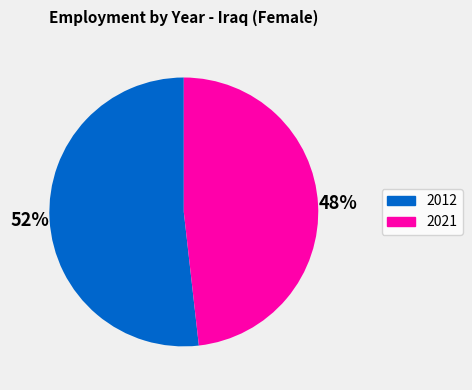

To the nearest percent, what portion does 2012 represent?

52%